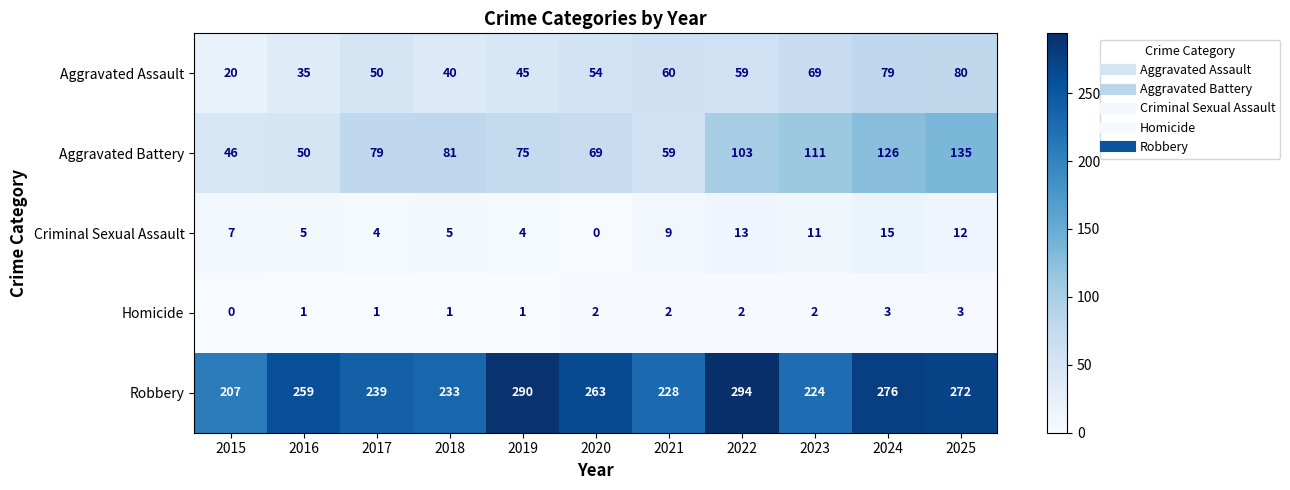

Where is Aggravated Battery nearest to the value 90?

2018